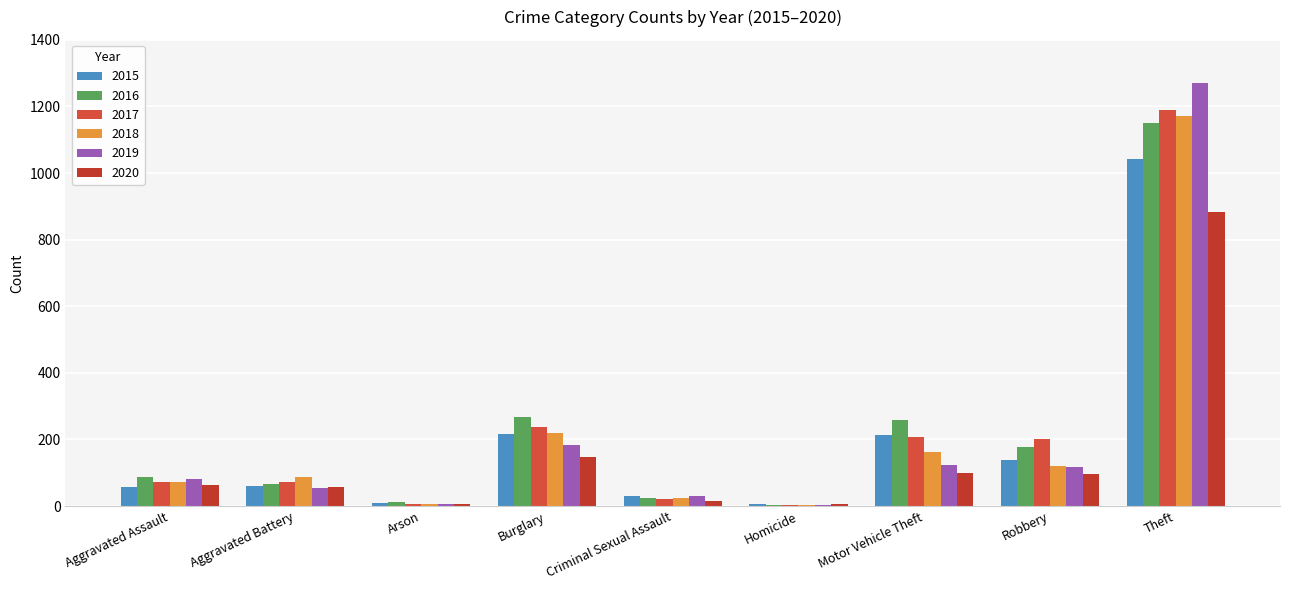

How many categories are shown in the chart?

9